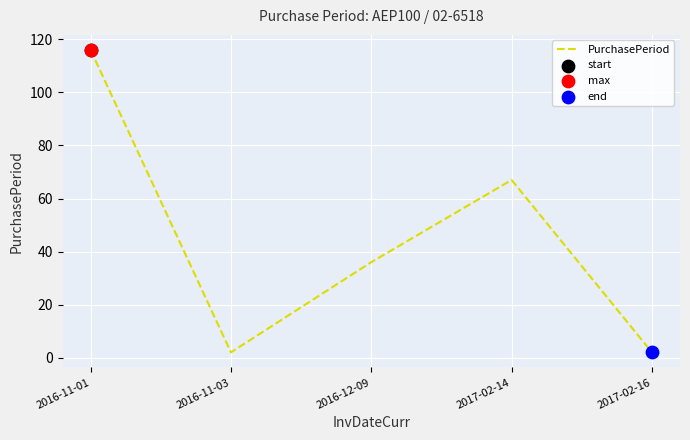

Between 2017-02-14 and 2016-11-01, which is larger?

2016-11-01